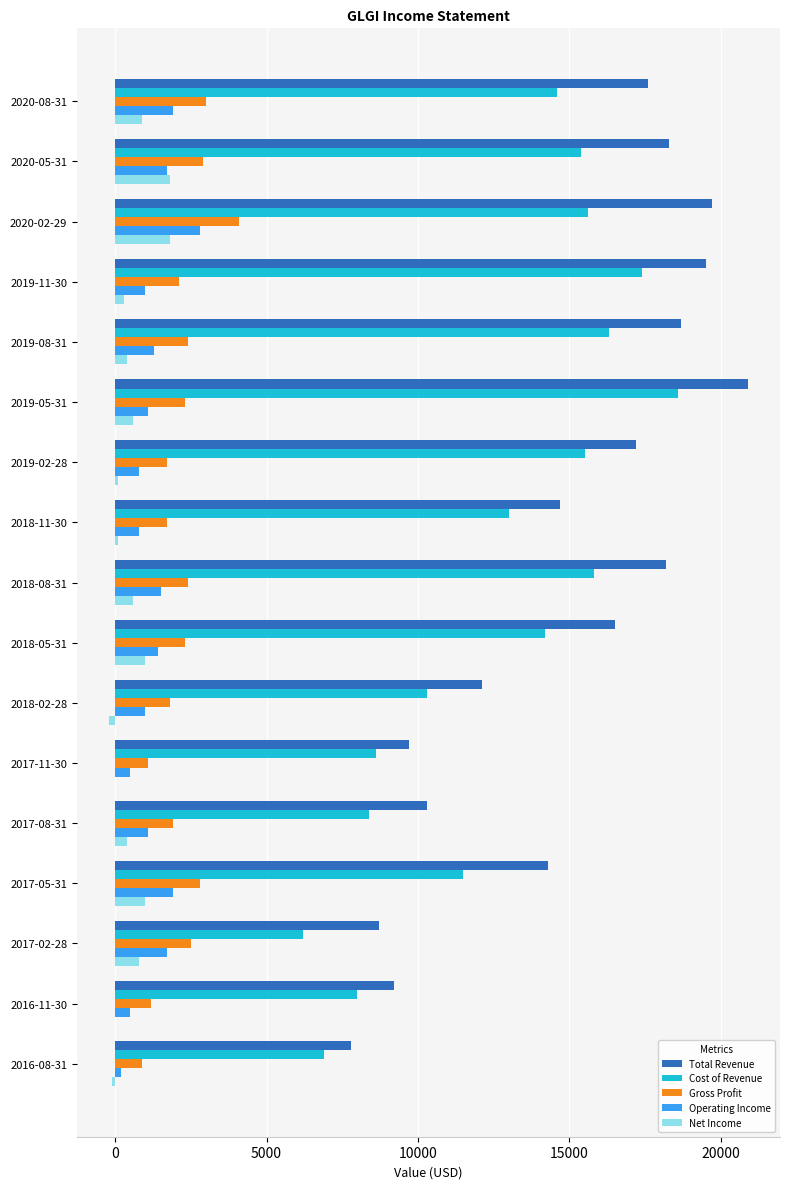

Which series has the largest range (max minus min)?

Total Revenue